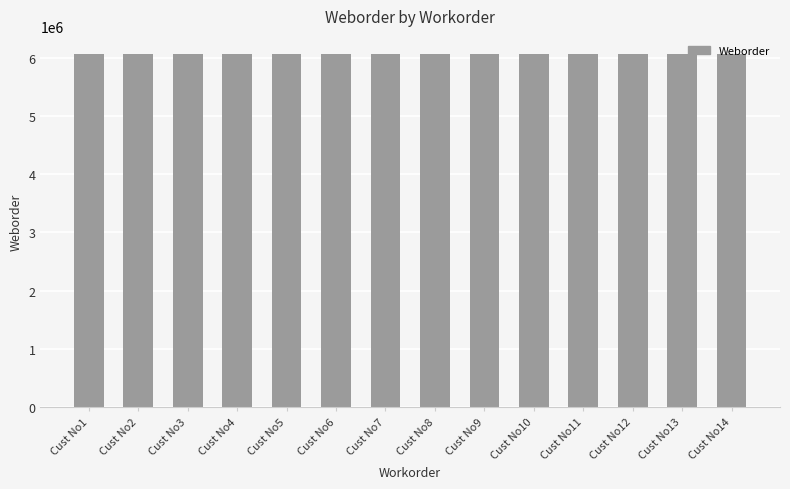

Approximately how many times larger is the value at Cust No4 compared to Cust No5?

1.0